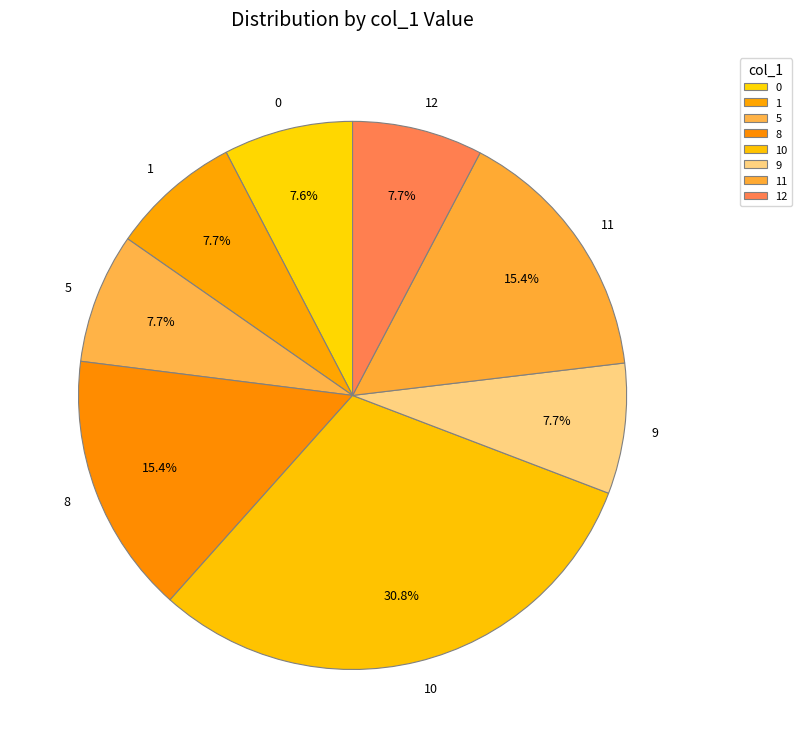

What percentage is the 12 slice, to the nearest percent?

8%